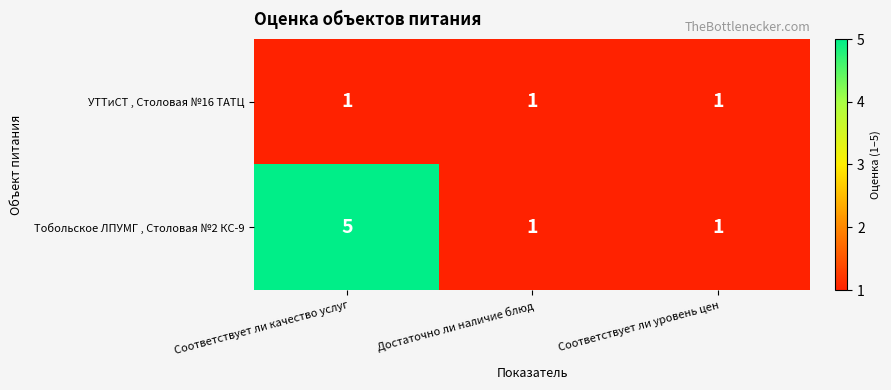

At Соответствует ли качество услуг, list the series in order from largest to smallest.

Тобольское ЛПУМГ , Столовая №2 КС-9, УТТиСТ , Столовая №16 ТАТЦ